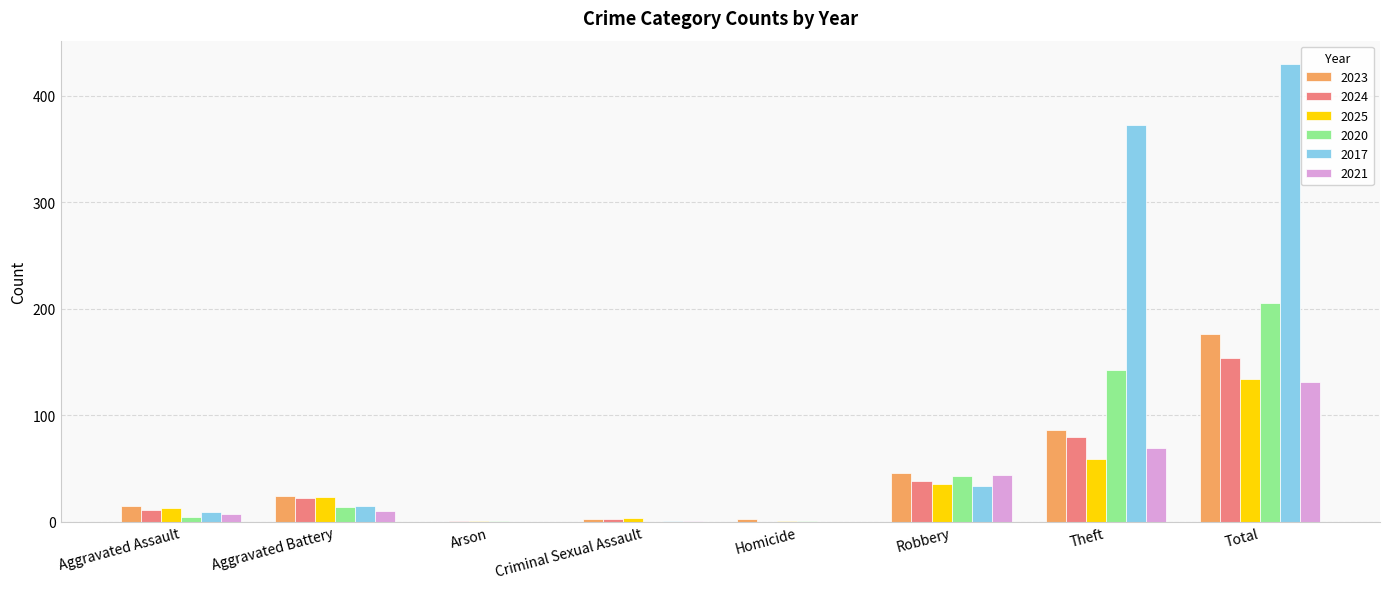

What is the difference between the 2021 values at Aggravated Battery and Criminal Sexual Assault?

9